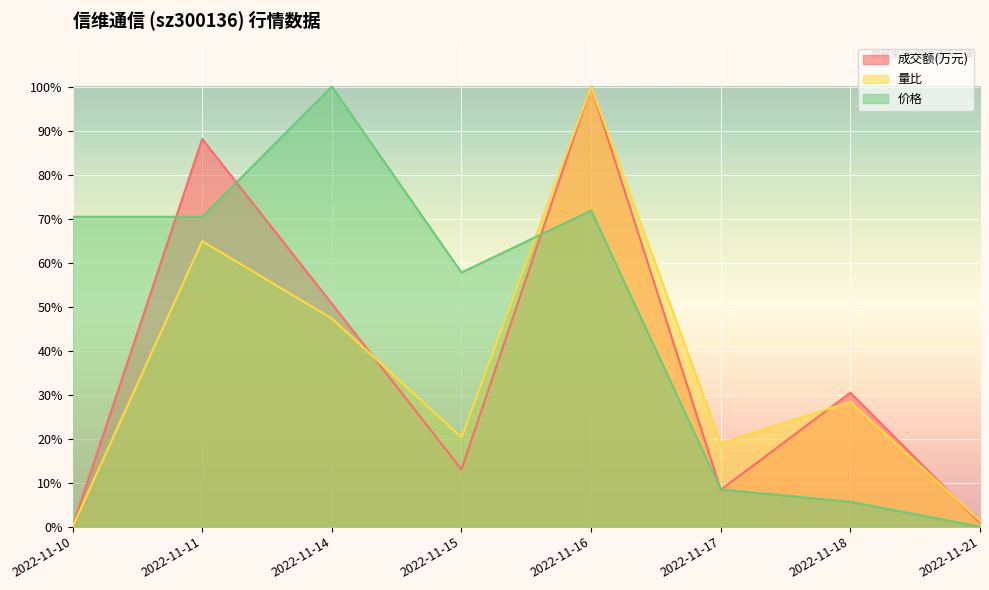

How many lines are shown in the chart?

3